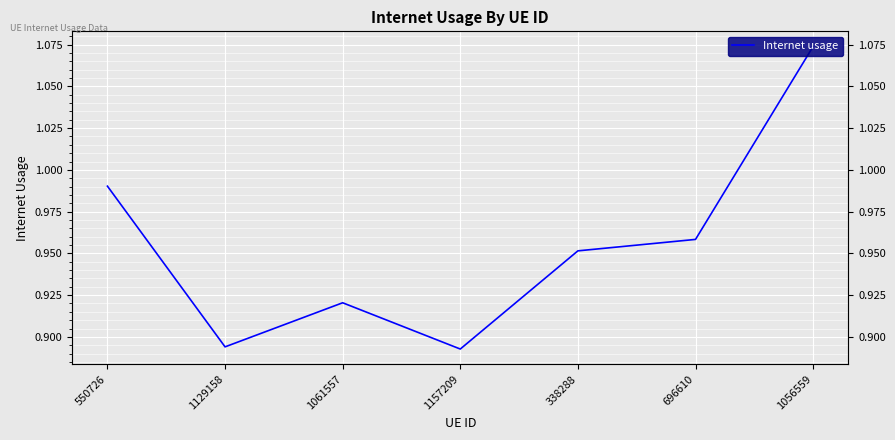

What is the smallest value displayed?

0.9